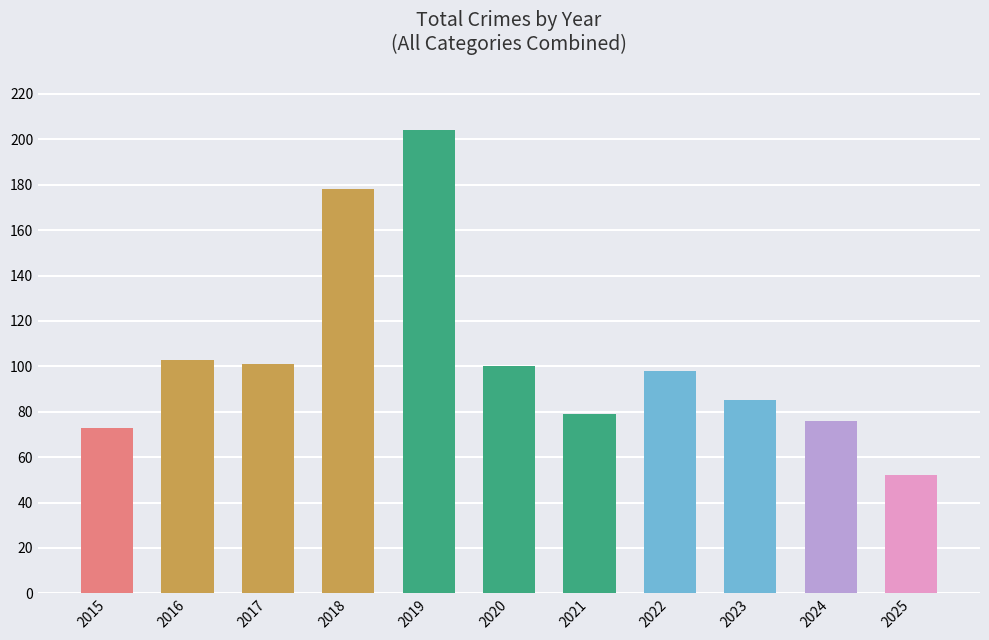

What is the smallest value displayed?

52